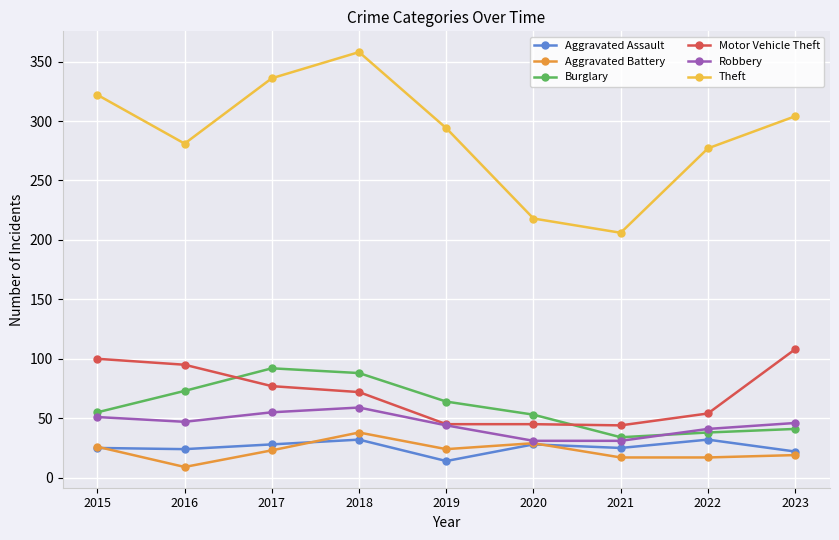

What is the maximum value for Burglary?

92